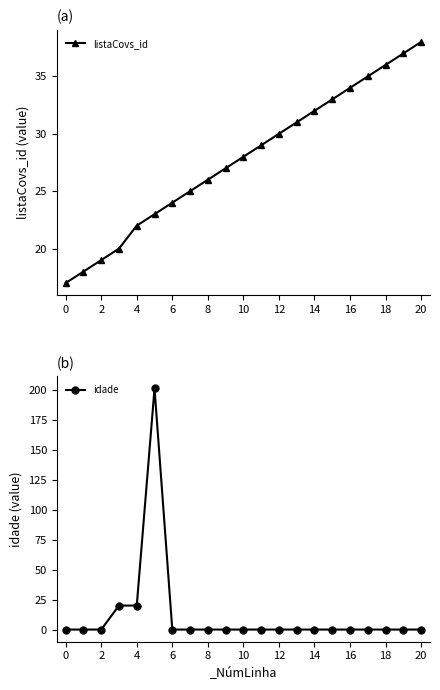

True or false: listaCovs_id has a value of 16 at 11.

False